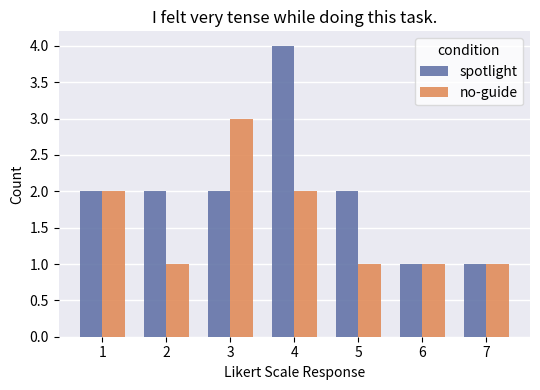

The spotlight series shows 2 at 3. True or false?

True